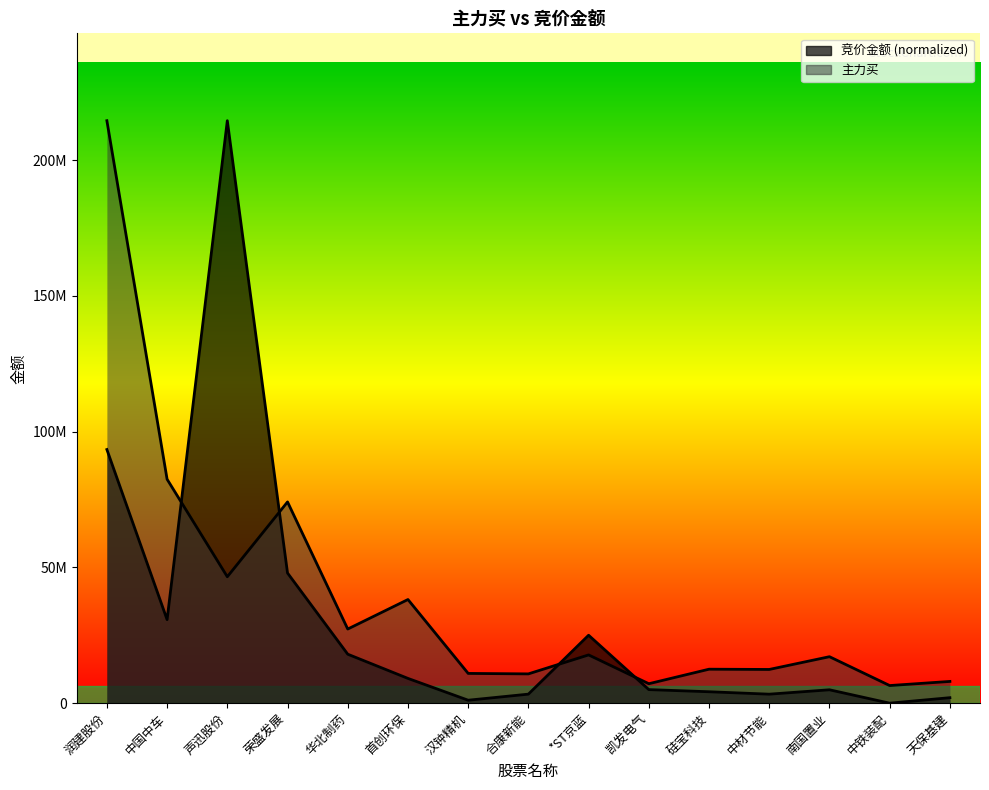

Rank the categories by 竞价金额 value from highest to lowest.

声迅股份, 润建股份, 荣盛发展, 中国中车, *ST京蓝, 华北制药, 首创环保, 凯发电气, 南国置业, 硅宝科技, 合康新能, 中材节能, 天保基建, 汉钟精机, 中铁装配